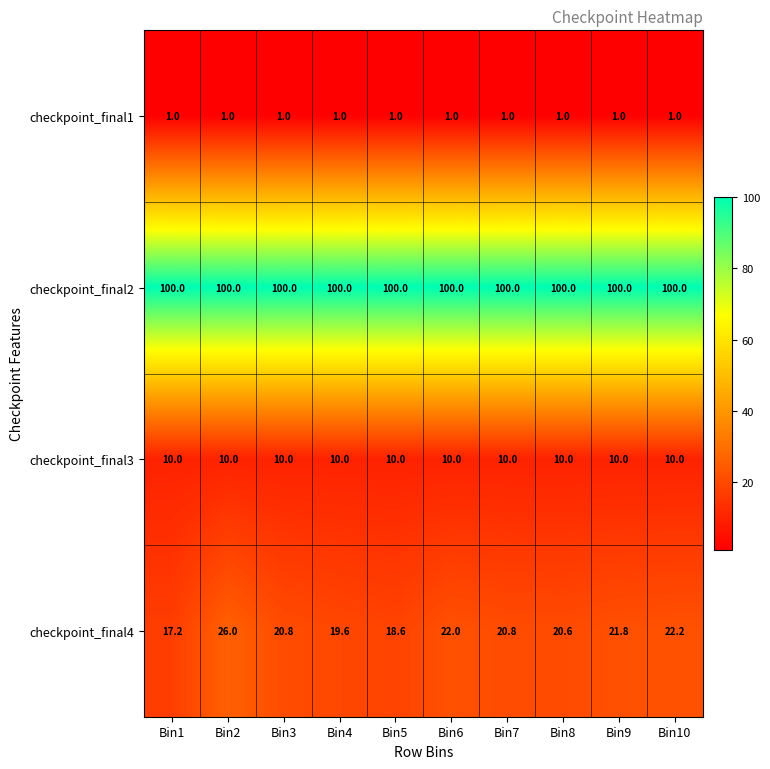

What is the spread (max minus min) of values at Bin1?

99.0